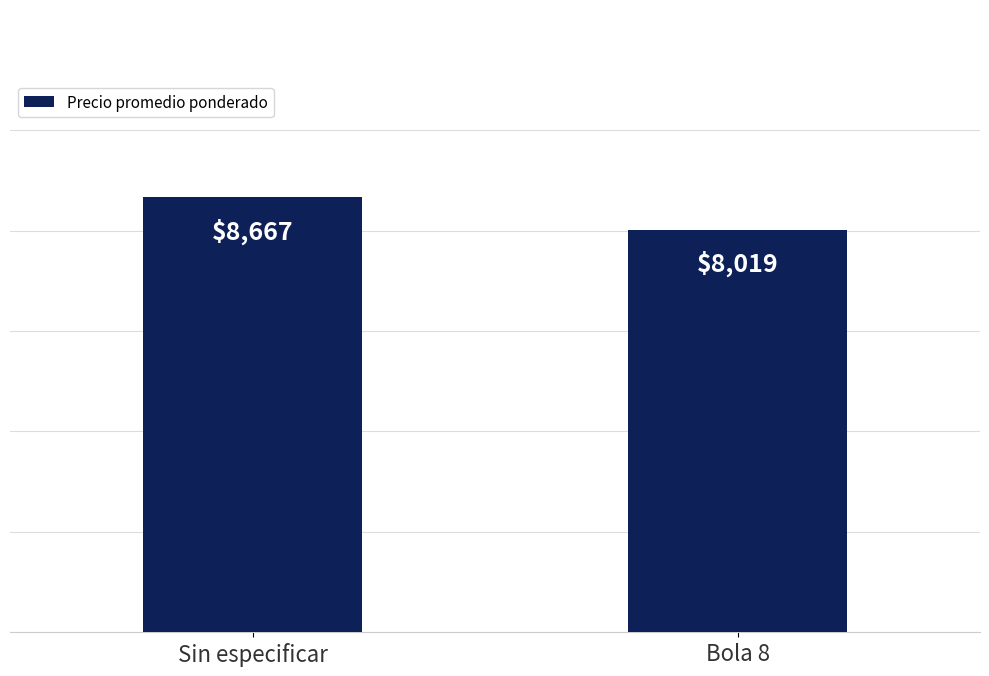

The value at Bola 8 is 10772. True or false?

False